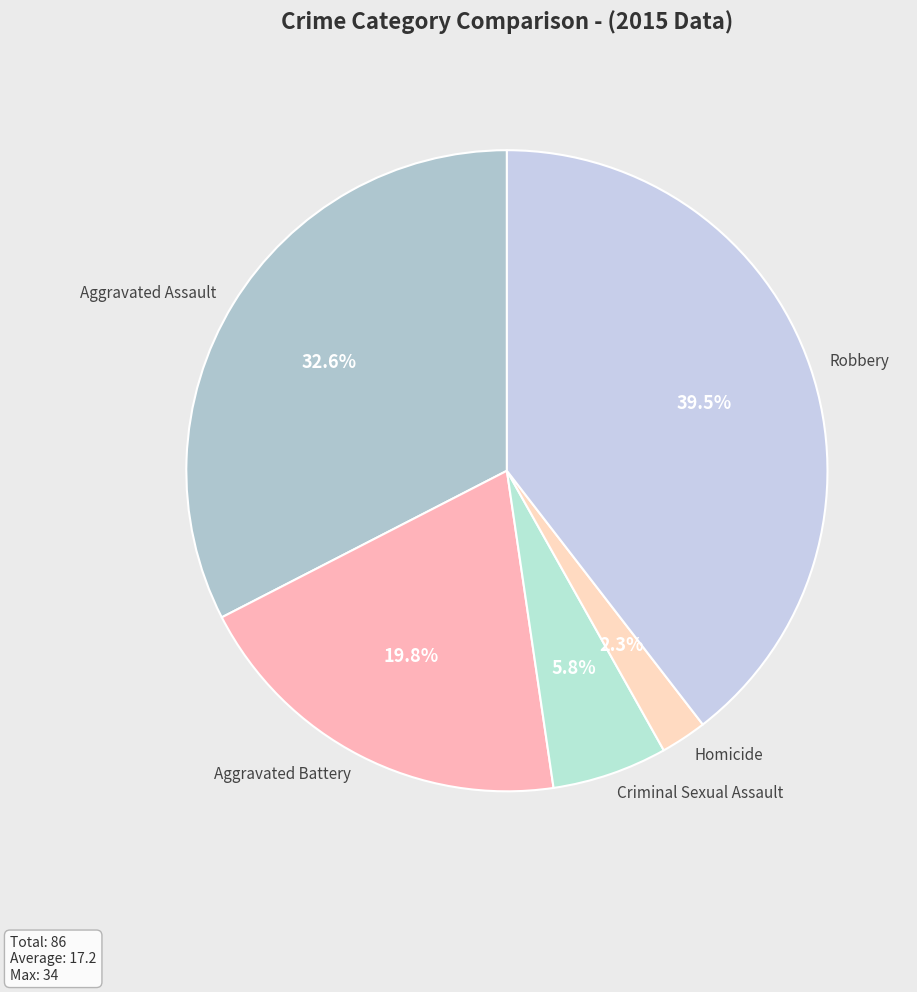

To the nearest percent, what is the combined percentage of Robbery and Homicide?

42%